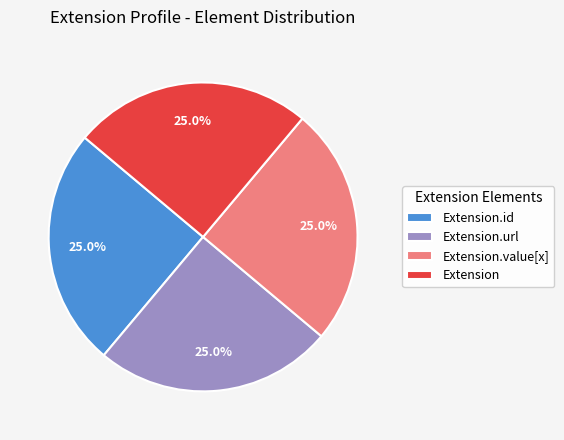

Combined, what portion of the pie is Extension.value[x] and Extension.id?

50.0%